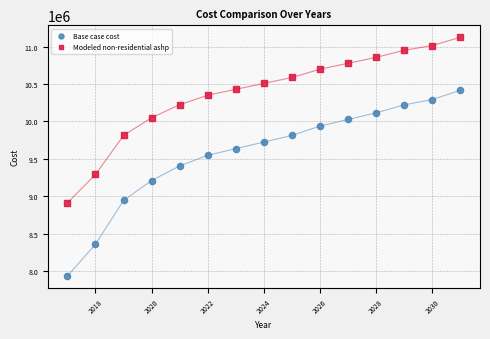

Across all data points, what is the range of Y values (max minus min)?

3192609.7